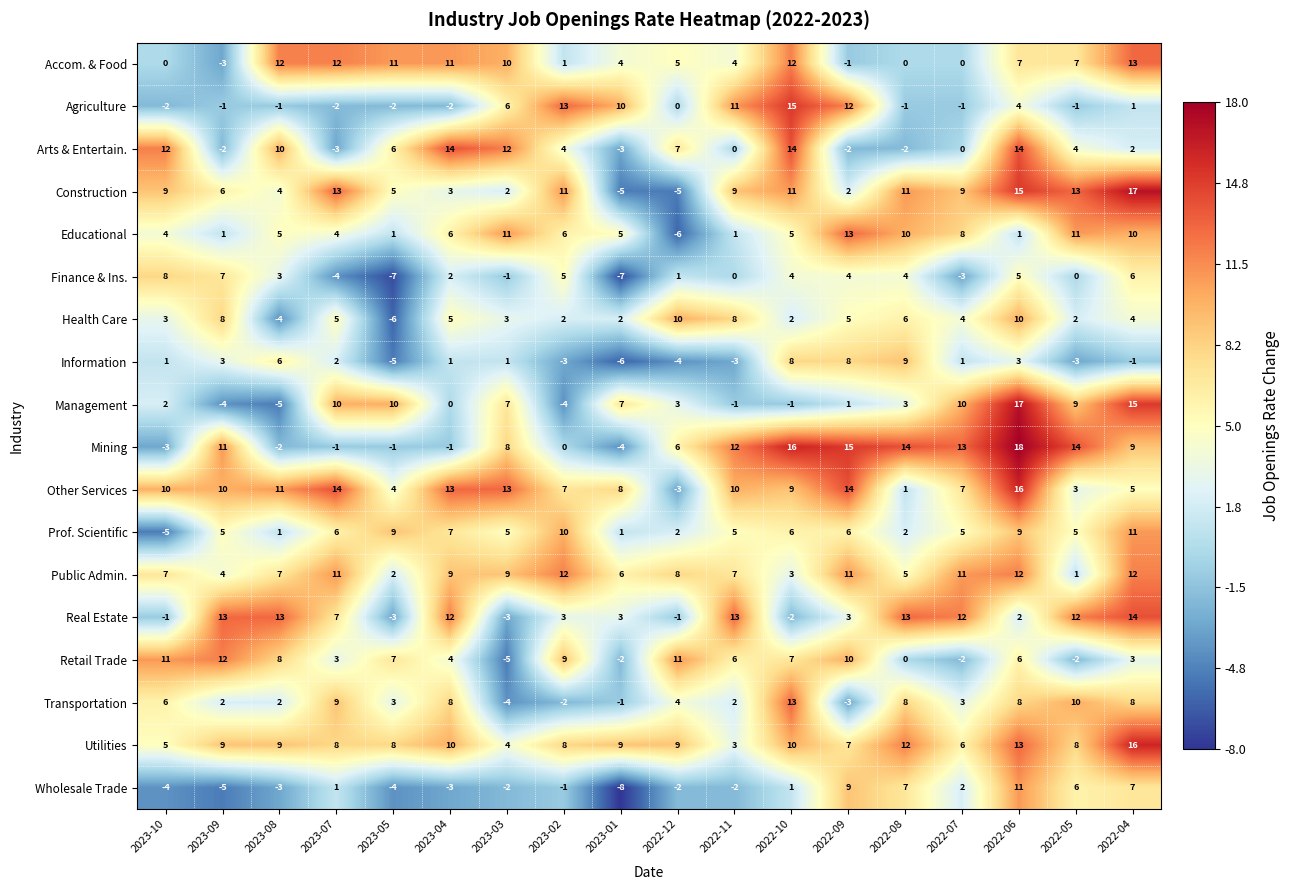

The Arts & Entertain. series shows 0 at 2022-08. True or false?

False